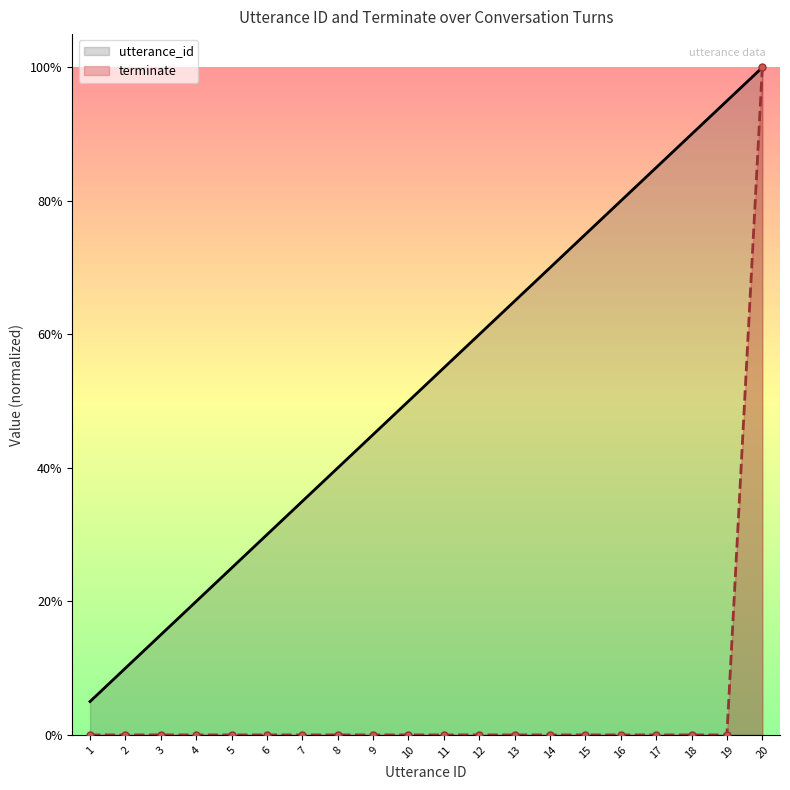

True or false: utterance_id and terminate cross at least once.

False